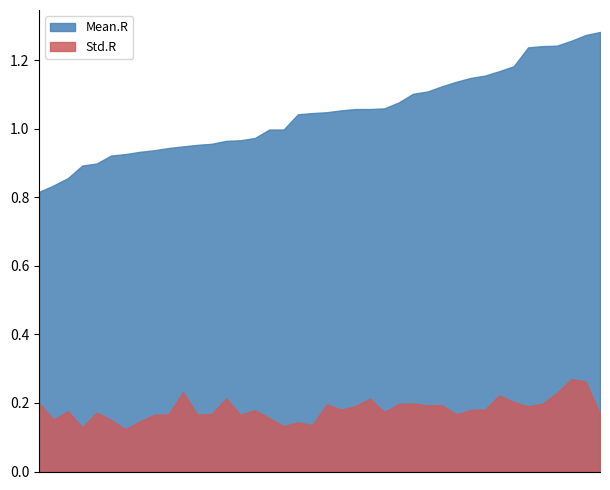

Rank the series by their maximum value, from lowest to highest.

Std.R, Mean.R